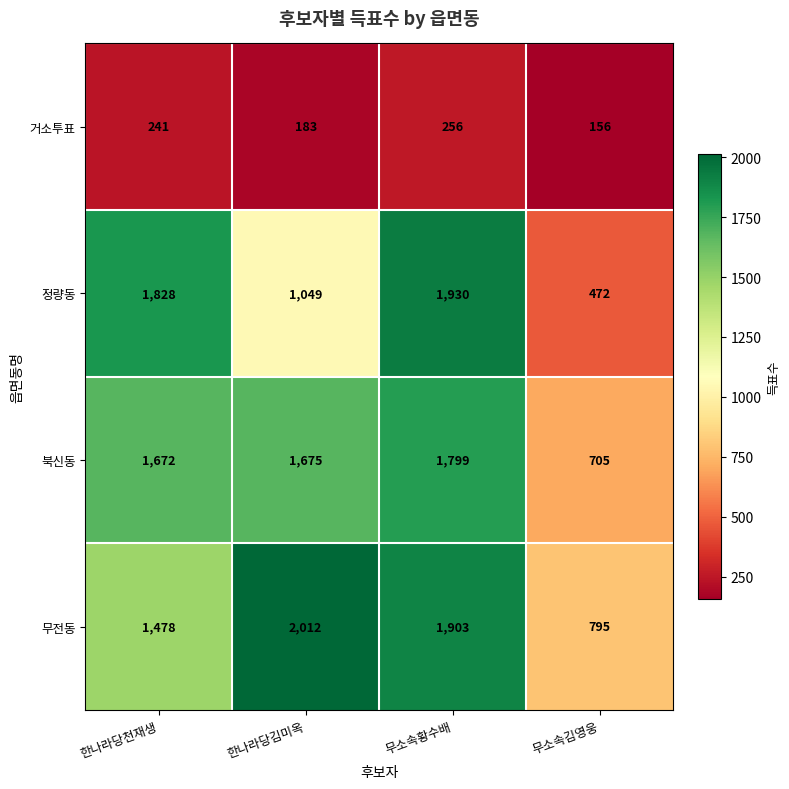

What is the approximate value of 북신동 at 한나라당천재생, to the nearest 100?

1700